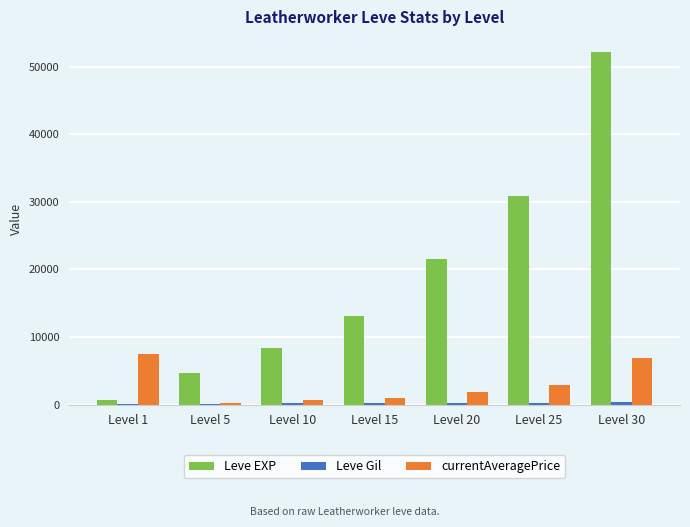

Between Level 5 and Level 15, which series saw the biggest shift?

Leve EXP